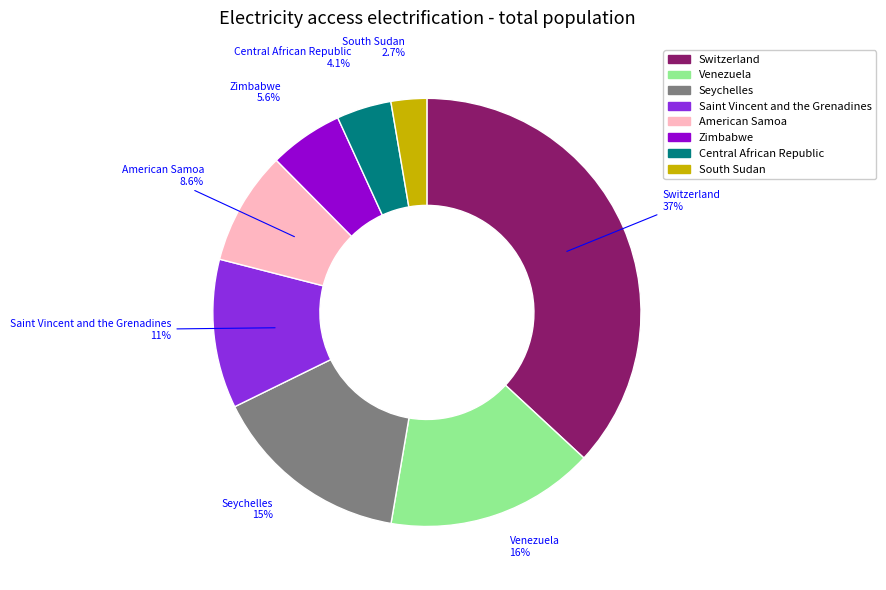

Do Saint Vincent and the Grenadines and Central African Republic together represent more than half of the pie?

No